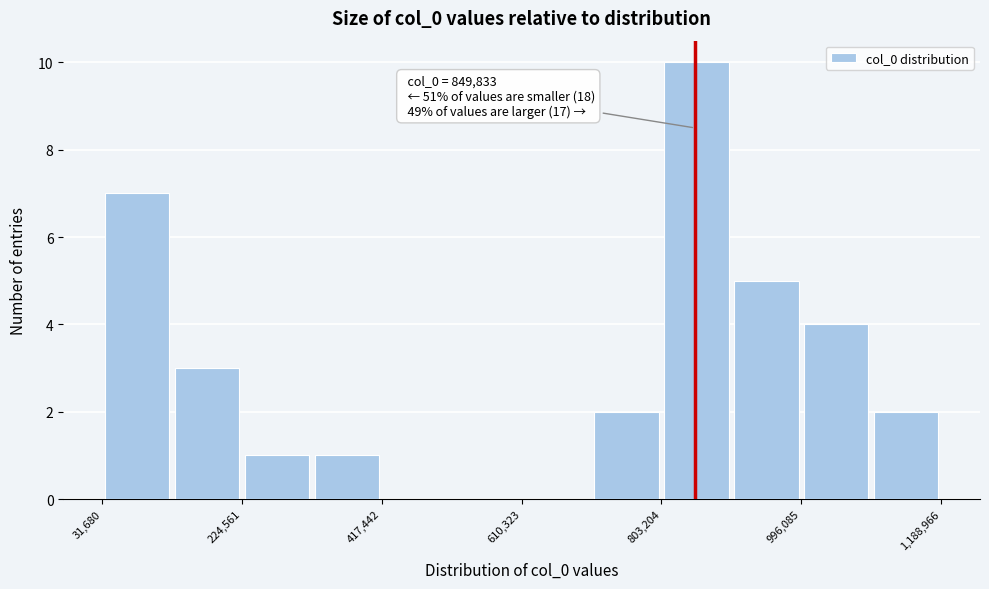

Over which range of the x-axis is the bar tallest?

800000 to 900000